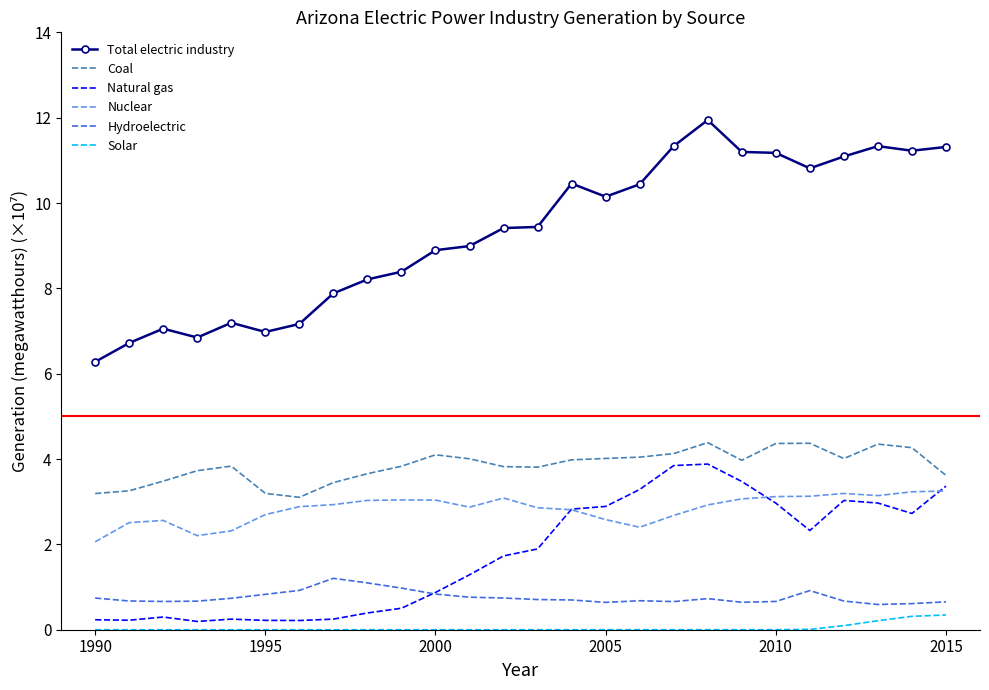

Which series has the largest total across all categories?

Total electric industry